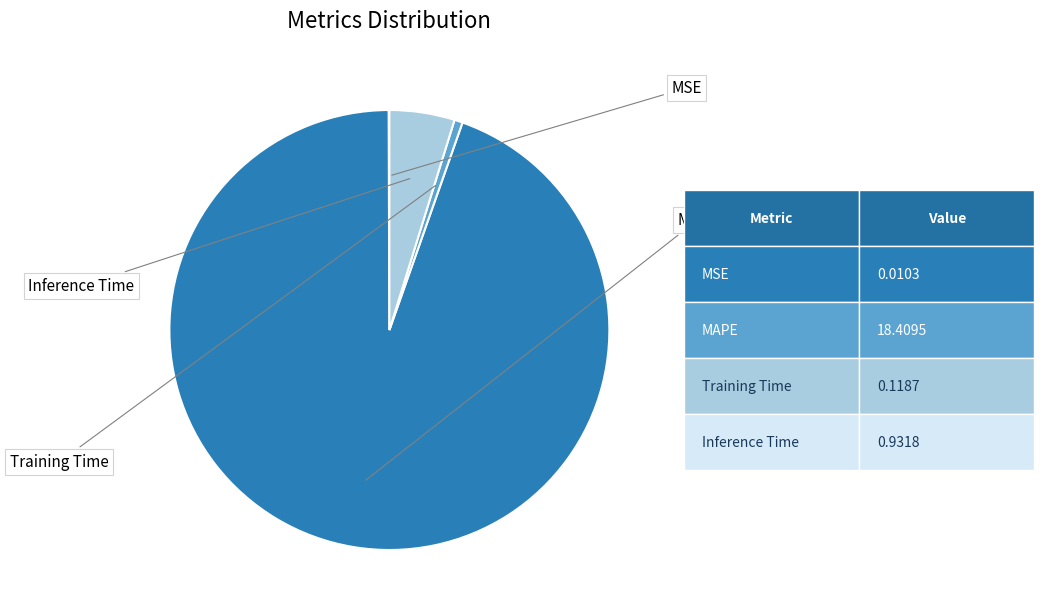

Does any single category account for the majority?

Yes